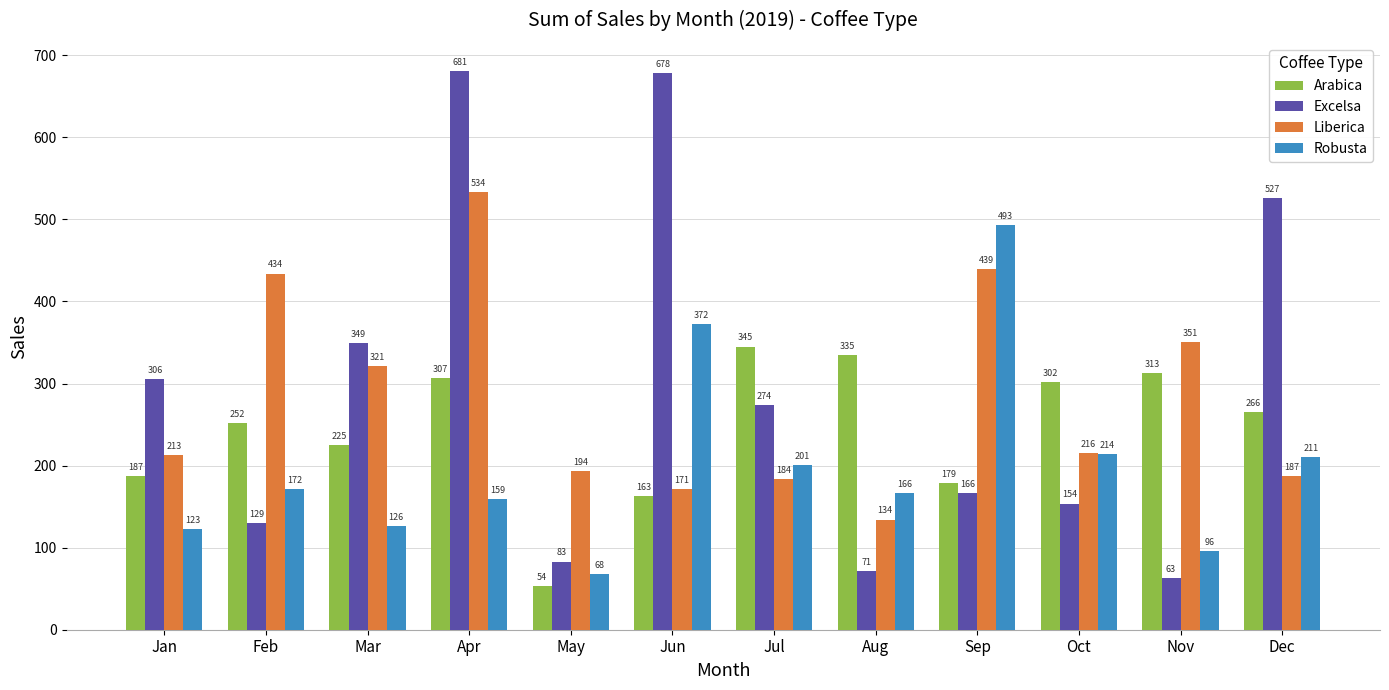

Are the bars horizontal?

No